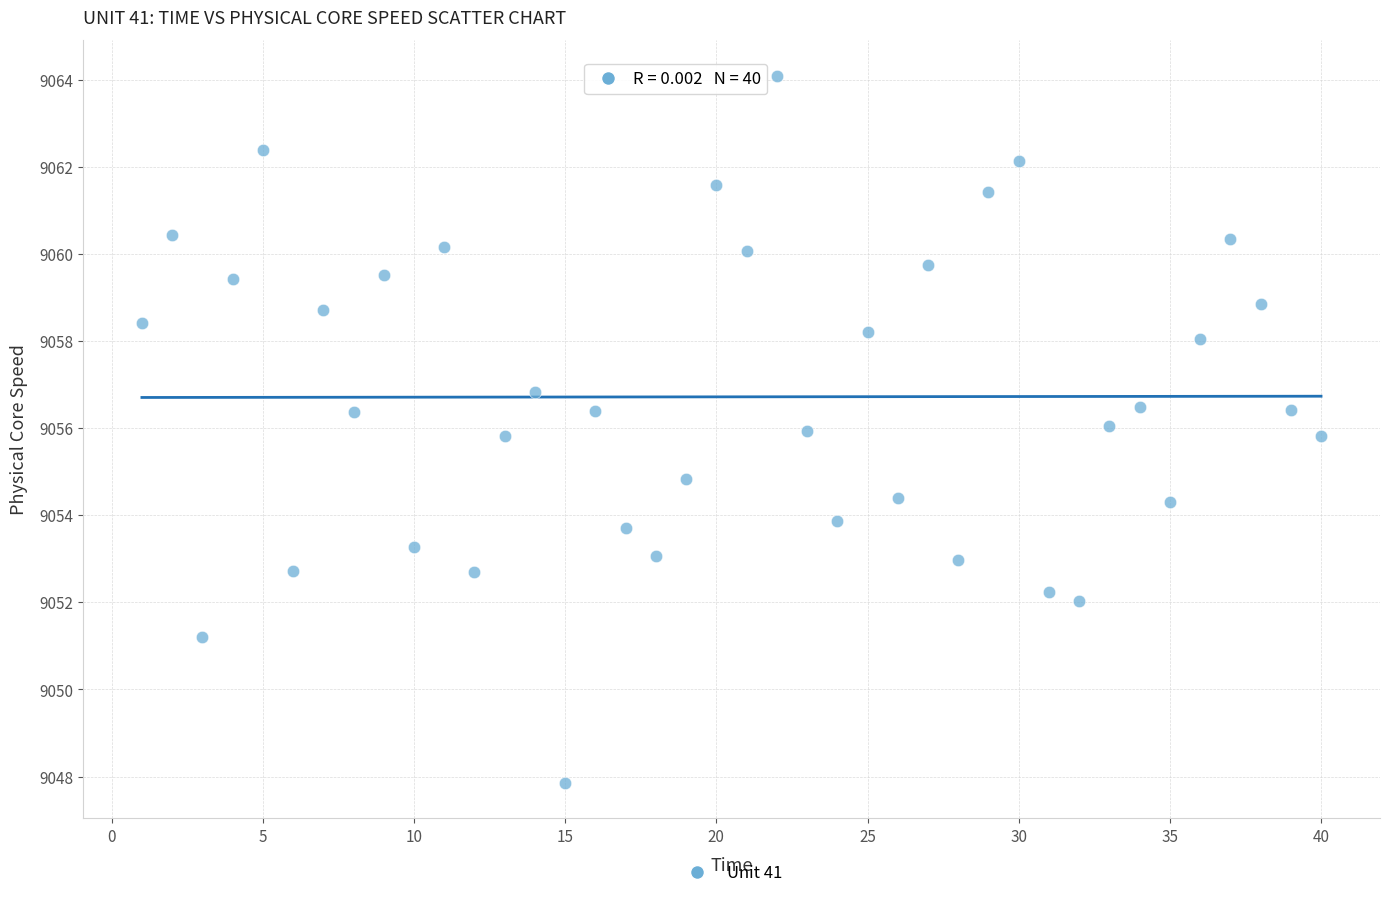

What is the range of X values (max minus min)?

39.0